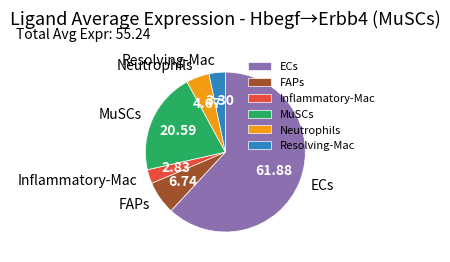

Which has a higher value, Neutrophils or MuSCs?

MuSCs